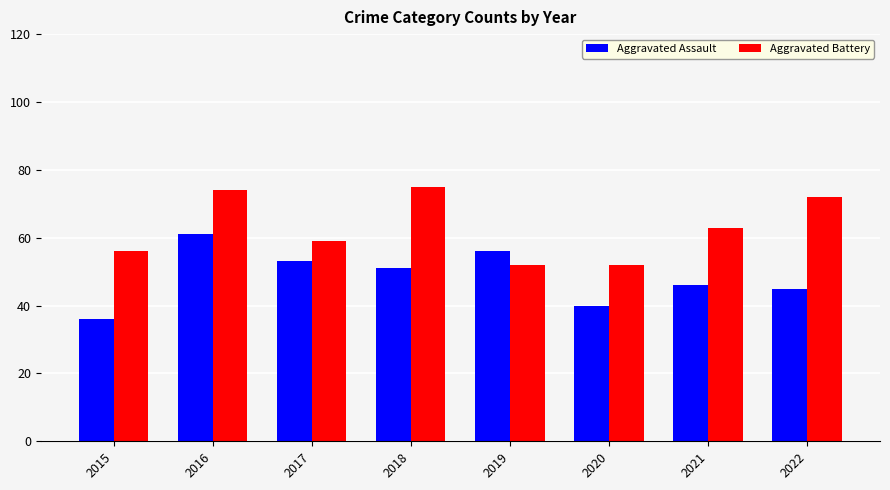

At how many categories does at least one series exceed 69?

3